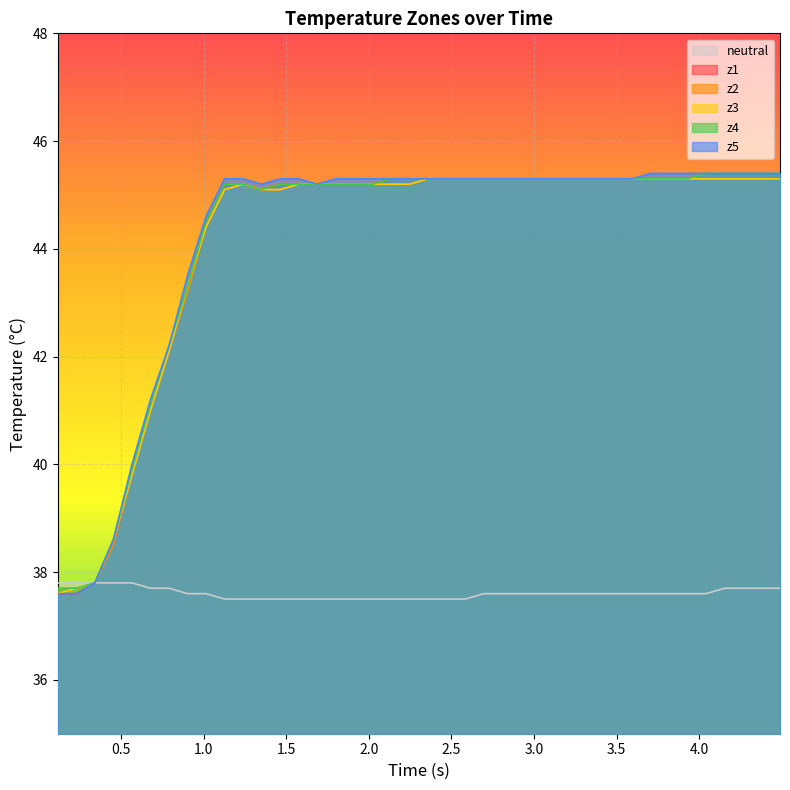

Reading left to right, transcribe all the data shown in this chart.

neutral: 37.8	37.8	37.8	37.8	37.8	37.7	37.7	37.6	37.6	37.5	37.5	37.5	37.5	37.5	37.5	37.5	37.5	37.5	37.5	37.5	37.5	37.5	37.5	37.6	37.6	37.6	37.6	37.6	37.6	37.6	37.6	37.6	37.6	37.6	37.6	37.6	37.7	37.7	37.7	37.7
z1: 37.6	37.6	37.8	38.6	39.9	41.1	42.1	43.3	44.5	45.2	45.2	45.1	45.2	45.2	45.2	45.2	45.2	45.2	45.3	45.3	45.3	45.3	45.3	45.3	45.3	45.3	45.3	45.3	45.3	45.3	45.3	45.3	45.3	45.3	45.3	45.3	45.3	45.3	45.3	45.3
z2: 37.7	37.7	37.8	38.5	39.8	41.0	42.1	43.2	44.4	45.1	45.2	45.1	45.1	45.2	45.2	45.2	45.2	45.2	45.2	45.2	45.3	45.3	45.3	45.3	45.3	45.3	45.3	45.3	45.3	45.3	45.3	45.3	45.3	45.3	45.3	45.3	45.3	45.3	45.3	45.3
z3: 37.6	37.7	37.8	38.6	39.8	41.0	42.1	43.3	44.4	45.1	45.2	45.1	45.1	45.2	45.2	45.2	45.2	45.2	45.2	45.2	45.3	45.3	45.3	45.3	45.3	45.3	45.3	45.3	45.3	45.3	45.3	45.3	45.3	45.3	45.3	45.3	45.3	45.3	45.3	45.3
z4: 37.7	37.7	37.8	38.6	39.9	41.1	42.2	43.3	44.5	45.2	45.2	45.1	45.2	45.2	45.2	45.2	45.2	45.2	45.3	45.3	45.3	45.3	45.3	45.3	45.3	45.3	45.3	45.3	45.3	45.3	45.3	45.3	45.3	45.3	45.3	45.4	45.4	45.4	45.4	45.4
z5: 37.6	37.6	37.8	38.6	40.0	41.2	42.2	43.5	44.6	45.3	45.3	45.2	45.3	45.3	45.2	45.3	45.3	45.3	45.3	45.3	45.3	45.3	45.3	45.3	45.3	45.3	45.3	45.3	45.3	45.3	45.3	45.3	45.4	45.4	45.4	45.4	45.4	45.4	45.4	45.4